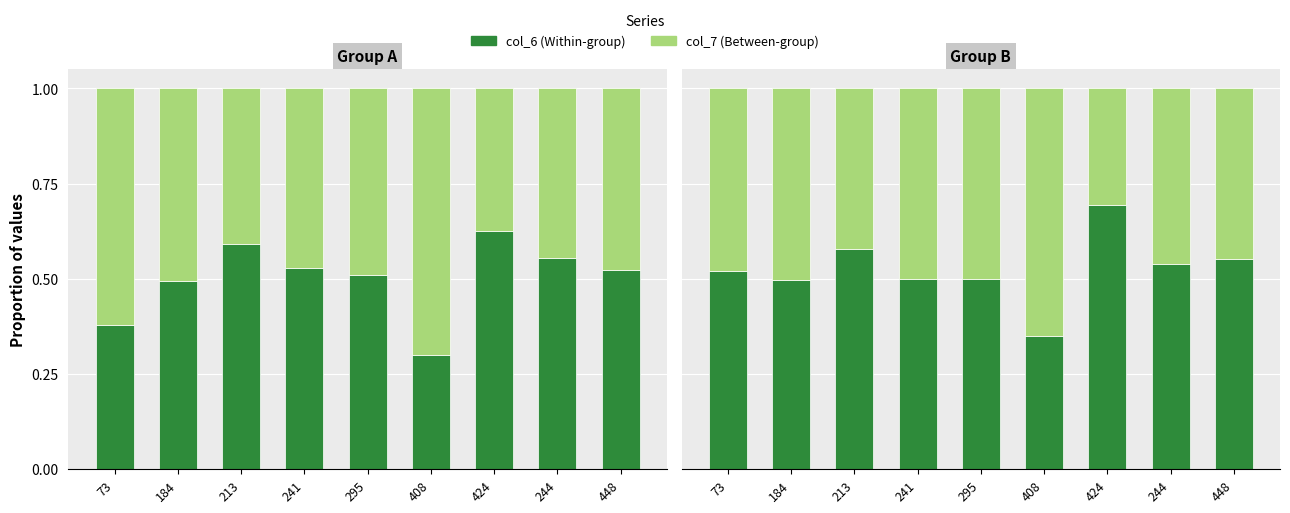

What is the average value of the col_6 (Within) series?

0.5